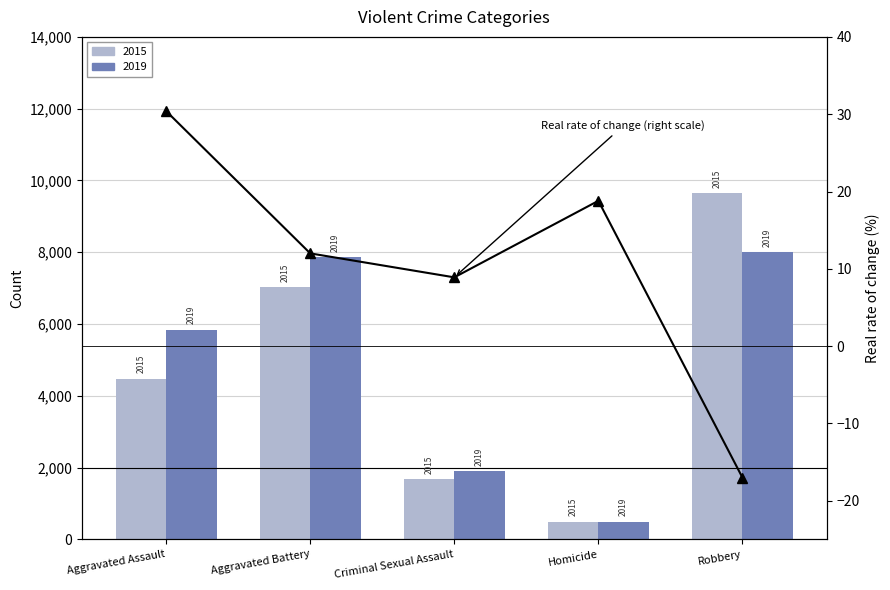

Reading left to right, transcribe all the data shown in this chart.

Aggravated Assault=30.4	Aggravated Battery=12.0	Criminal Sexual Assault=8.9	Homicide=18.8	Robbery=-17.0